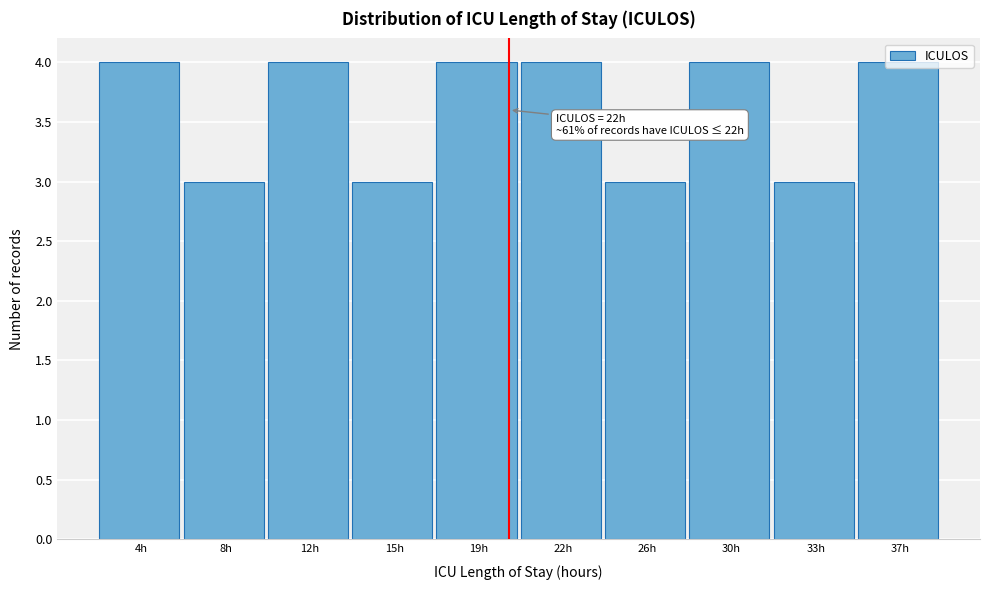

The value at 15h is 3. True or false?

True